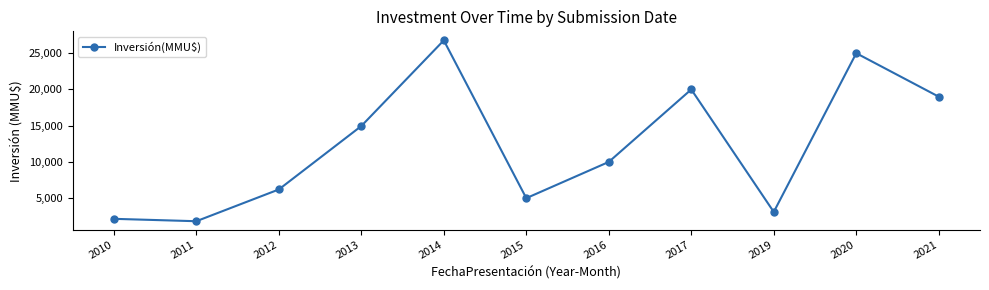

What is the value of the 8th point from the left?

20000